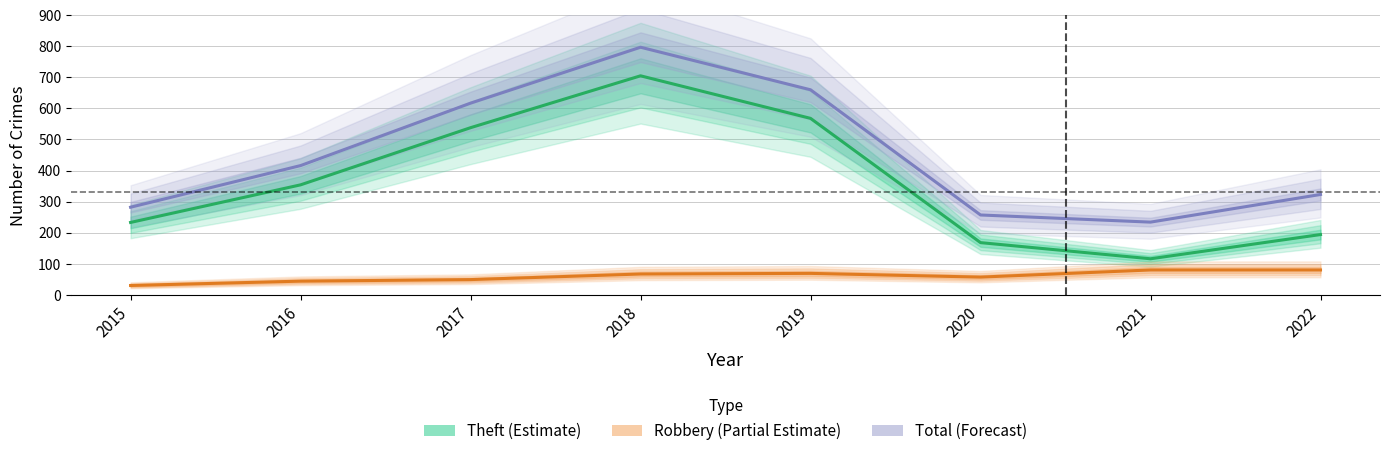

Which series changed the most between 2015 and 2017?

Total (Forecast)